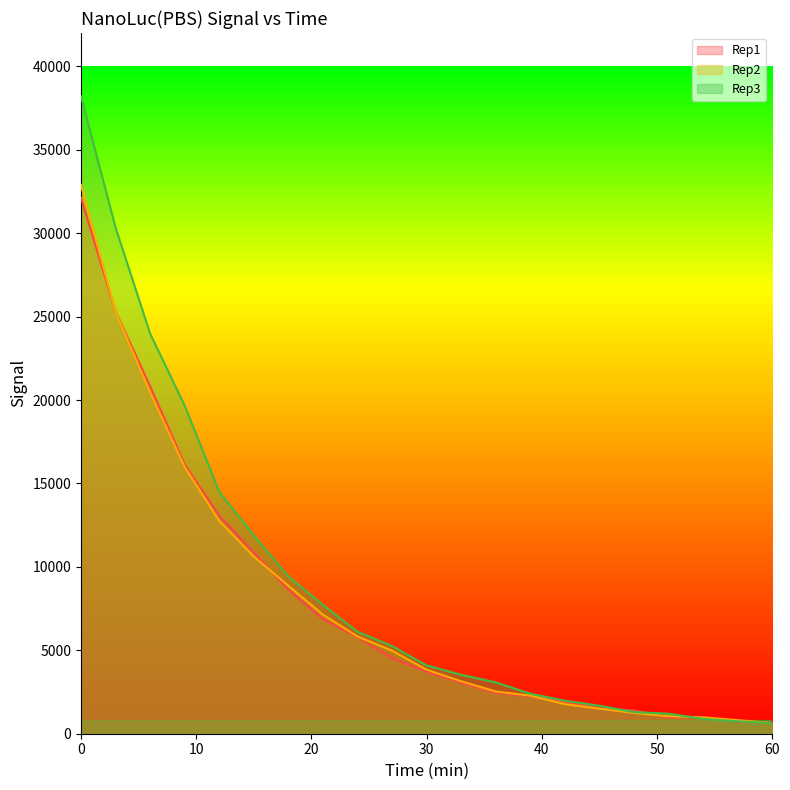

Reading left to right, list all the values displayed in this chart.

Rep1: 0=32124	3=25307	6=20822	9=16136	12=13059	15=10860	18=8628	21=6869	24=5788	27=4526	30=3732	33=3052	36=2459	39=2237	42=1920	45=1522	48=1394	51=992	54=985	57=725	60=671
Rep2: 0=32893	3=25288	6=20446	9=15985	12=12754	15=10614	18=8867	21=7139	24=5824	27=4980	30=3834	33=3143	36=2532	39=2284	42=1773	45=1504	48=1248	51=1051	54=980	57=813	60=641
Rep3: 0=38202	3=30333	6=23976	9=19659	12=14496	15=11885	18=9431	21=7721	24=6112	27=5256	30=4092	33=3532	36=3077	39=2397	42=1979	45=1679	48=1294	51=1200	54=890	57=740	60=636